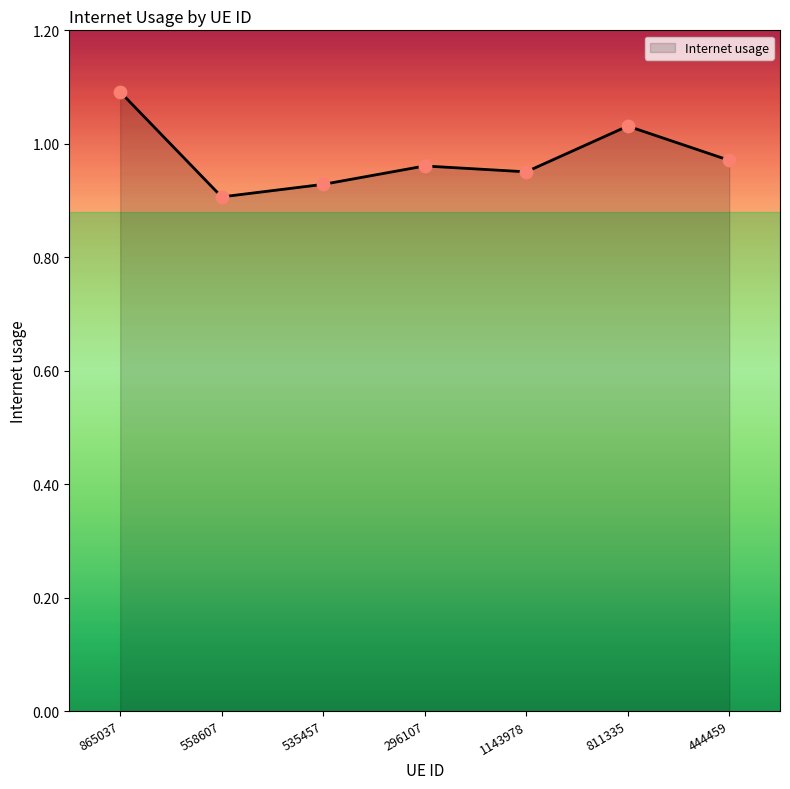

What is the change in value from 558607 to 444459?

+0.1